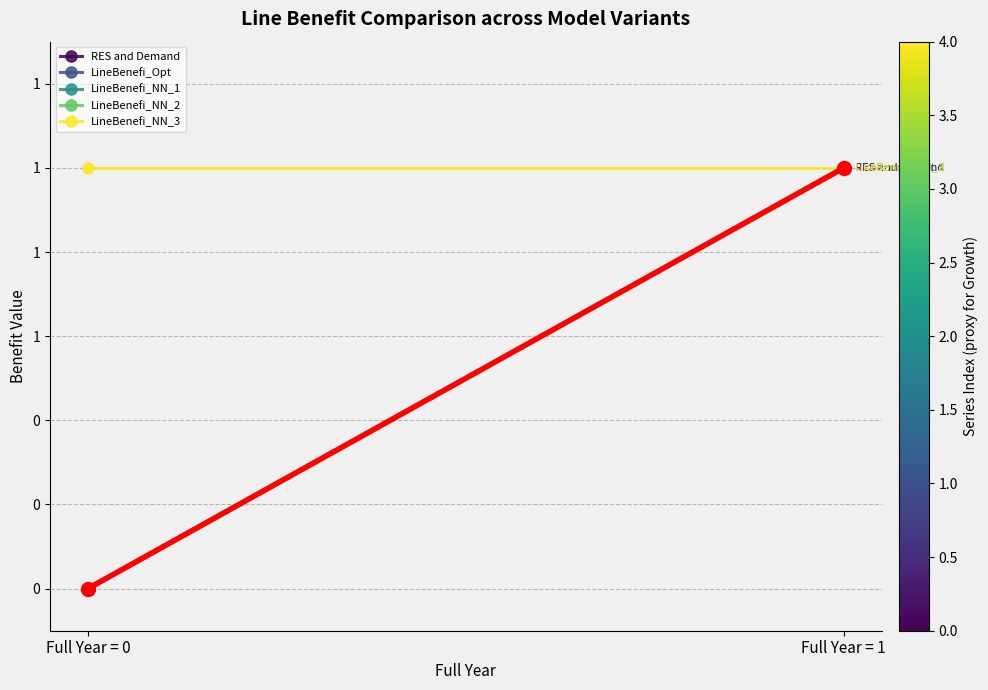

Reading right to left, list all the values displayed in this chart.

RES and Demand: 1	0
LineBenefi_Opt: 1	0
LineBenefi_NN_1: 1	0
LineBenefi_NN_2: 1	0
LineBenefi_NN_3: 1	1